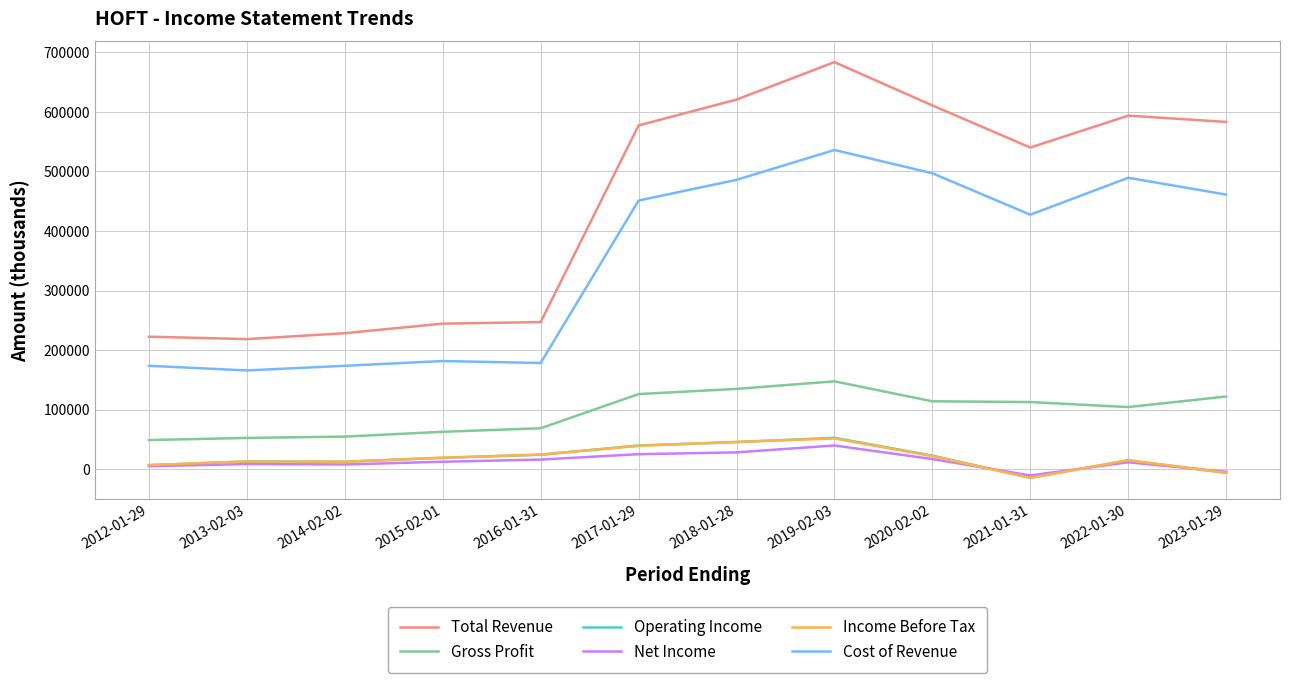

What are all the series names shown in the legend?

Total Revenue, Gross Profit, Operating Income, Net Income, Income Before Tax, Cost of Revenue